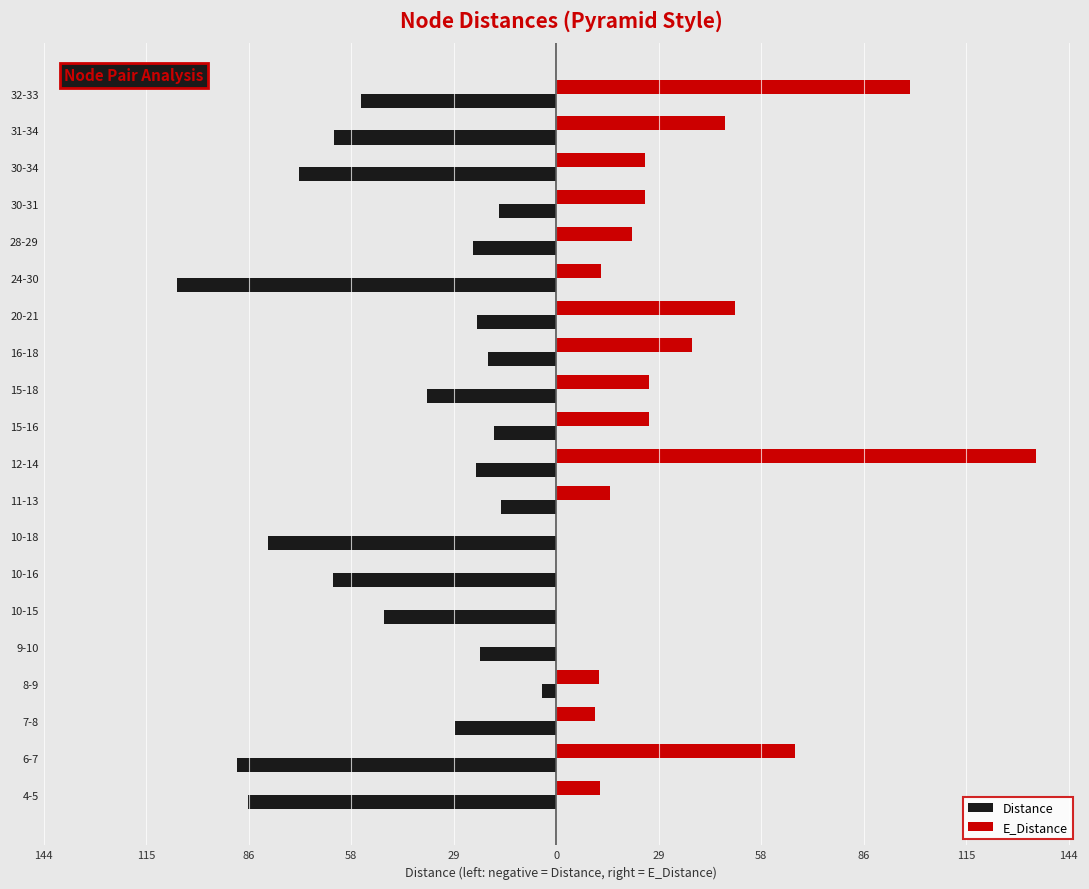

What are all the series names shown in the legend?

Distance, E_Distance